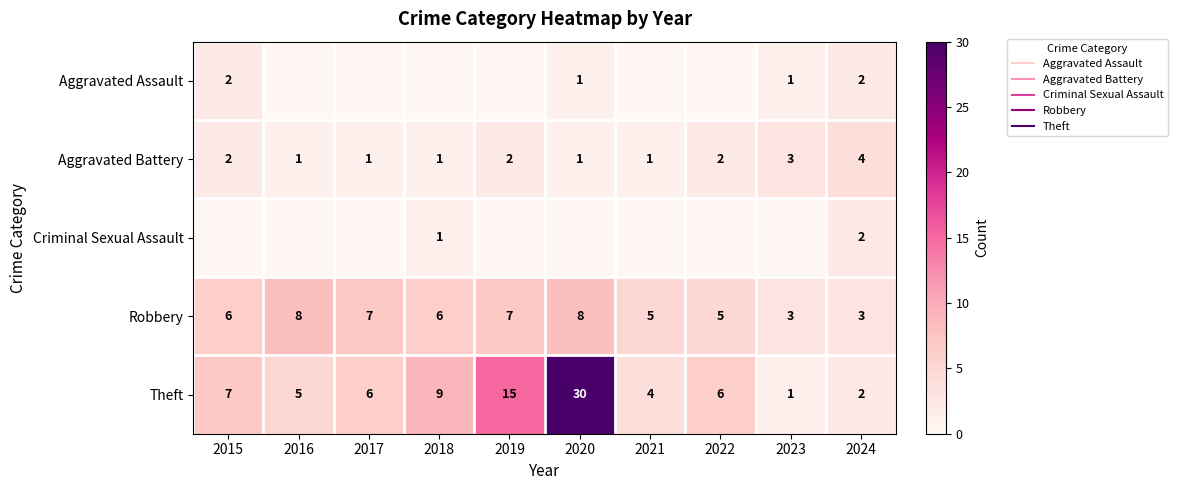

At which label does Aggravated Assault reach its minimum?

2016